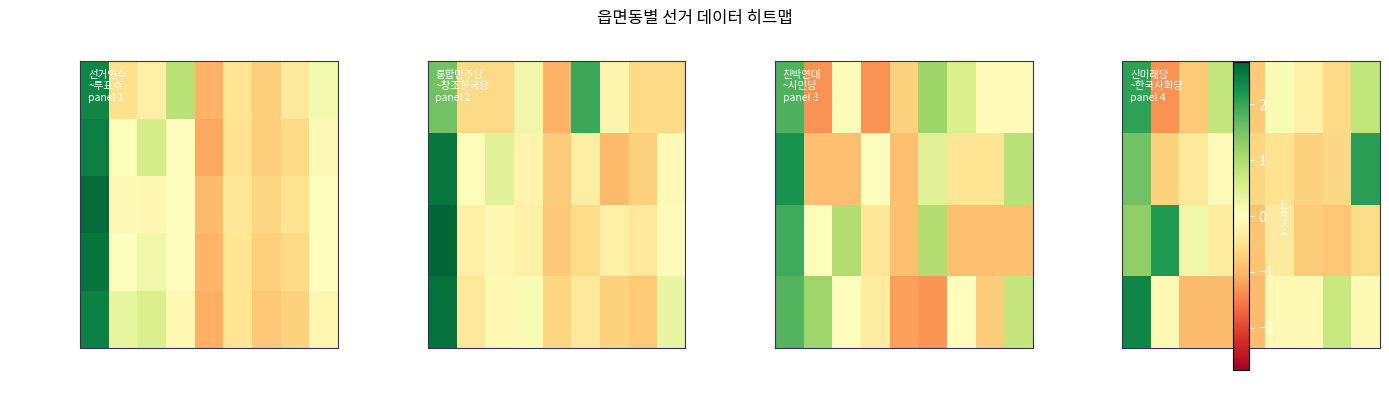

At how many categories does at least one series exceed 0?

7